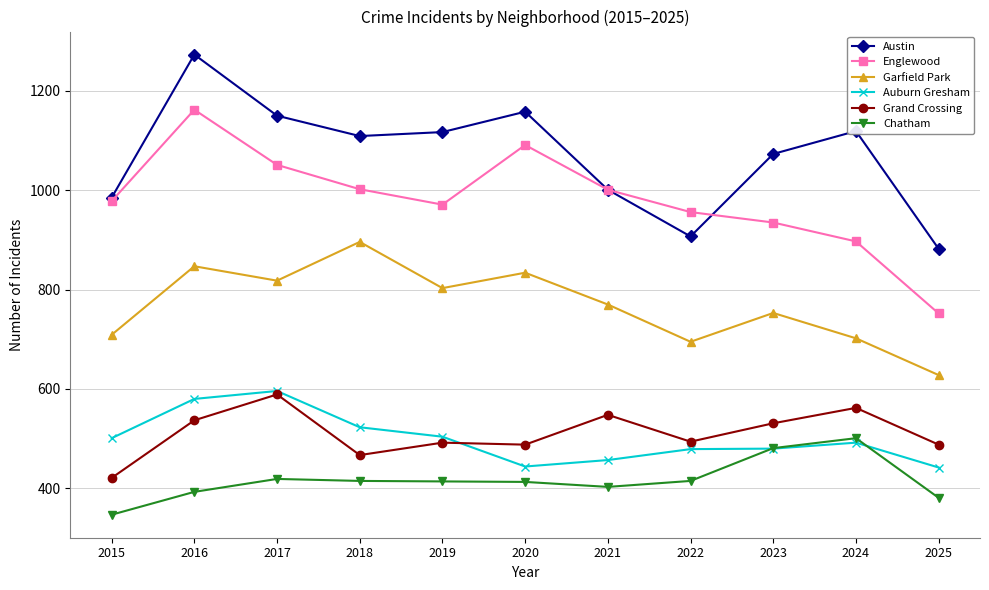

What is the total value across all series at 2022?

3946